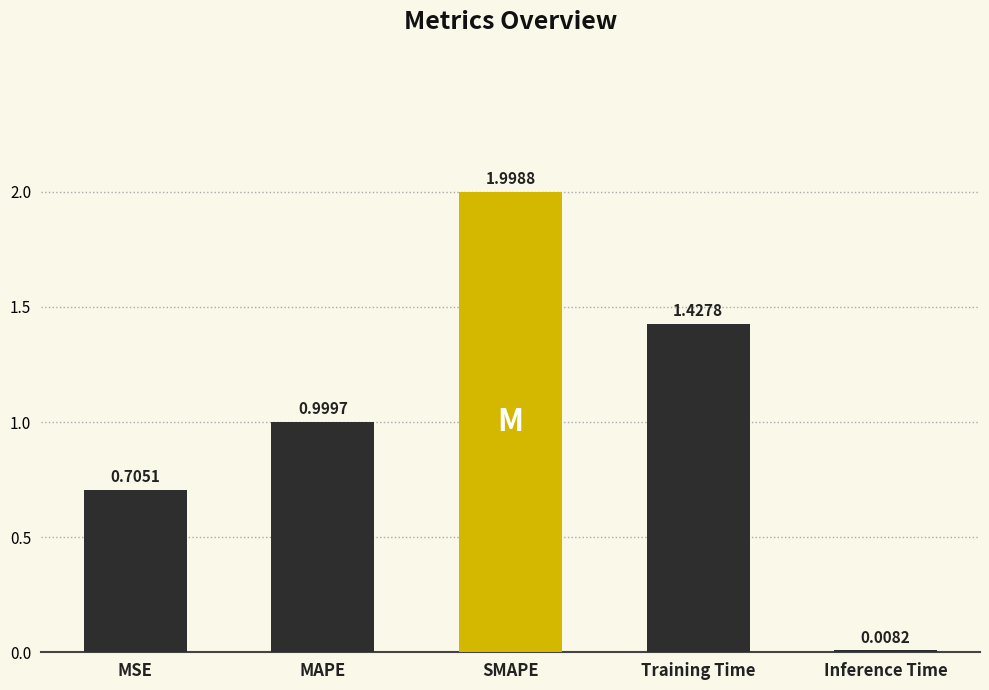

What position from the left is MAPE?

2